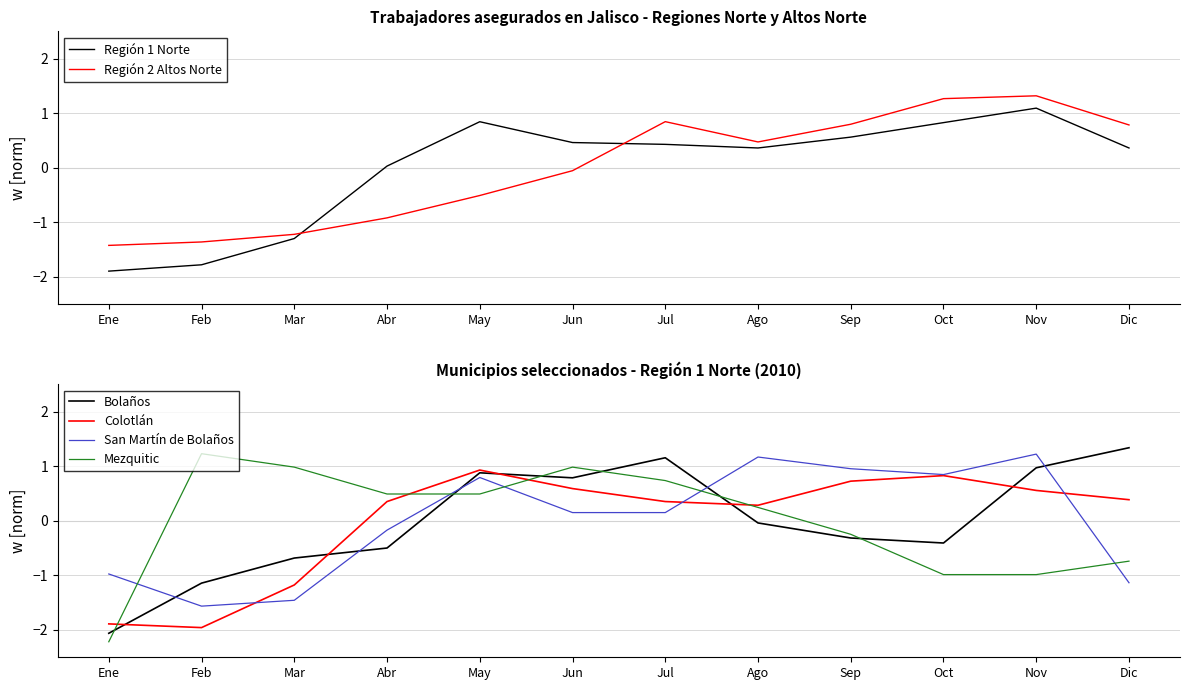

Which series has the largest range (max minus min)?

Mezquitic